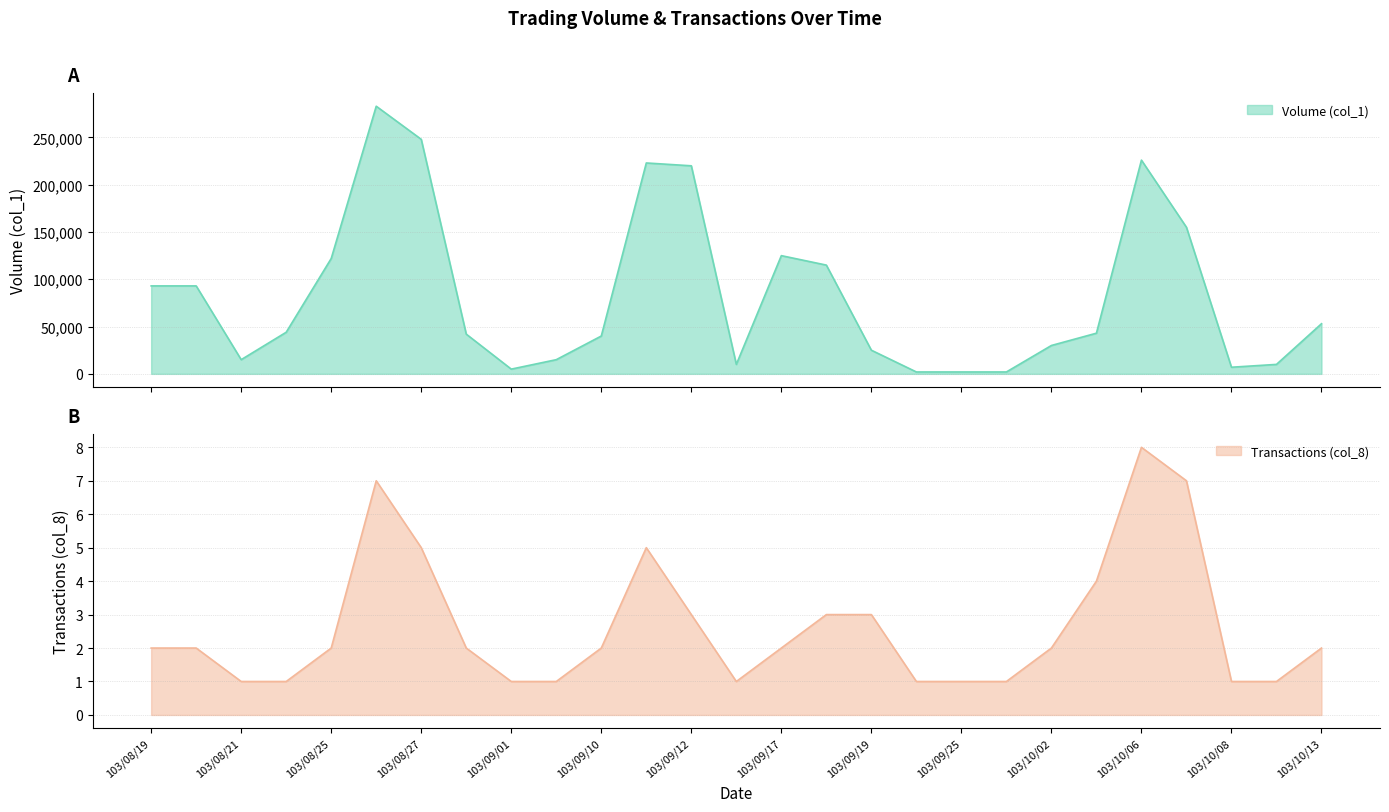

True or false: Volume (col_1) has a value of 3021 at 103/09/24.

False